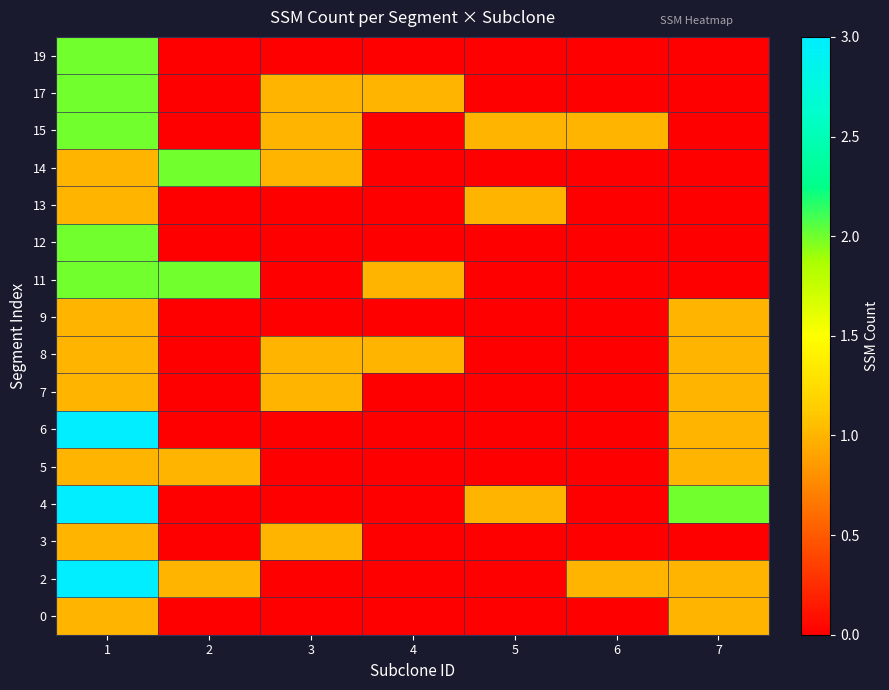

Reading right to left, transcribe all the data shown in this chart.

0: 7=1	6=0	5=0	4=0	3=0	2=0	1=1
2: 7=1	6=1	5=0	4=0	3=0	2=1	1=3
3: 7=0	6=0	5=0	4=0	3=1	2=0	1=1
4: 7=2	6=0	5=1	4=0	3=0	2=0	1=3
5: 7=1	6=0	5=0	4=0	3=0	2=1	1=1
6: 7=1	6=0	5=0	4=0	3=0	2=0	1=3
7: 7=1	6=0	5=0	4=0	3=1	2=0	1=1
8: 7=1	6=0	5=0	4=1	3=1	2=0	1=1
9: 7=1	6=0	5=0	4=0	3=0	2=0	1=1
11: 7=0	6=0	5=0	4=1	3=0	2=2	1=2
12: 7=0	6=0	5=0	4=0	3=0	2=0	1=2
13: 7=0	6=0	5=1	4=0	3=0	2=0	1=1
14: 7=0	6=0	5=0	4=0	3=1	2=2	1=1
15: 7=0	6=1	5=1	4=0	3=1	2=0	1=2
17: 7=0	6=0	5=0	4=1	3=1	2=0	1=2
19: 7=0	6=0	5=0	4=0	3=0	2=0	1=2